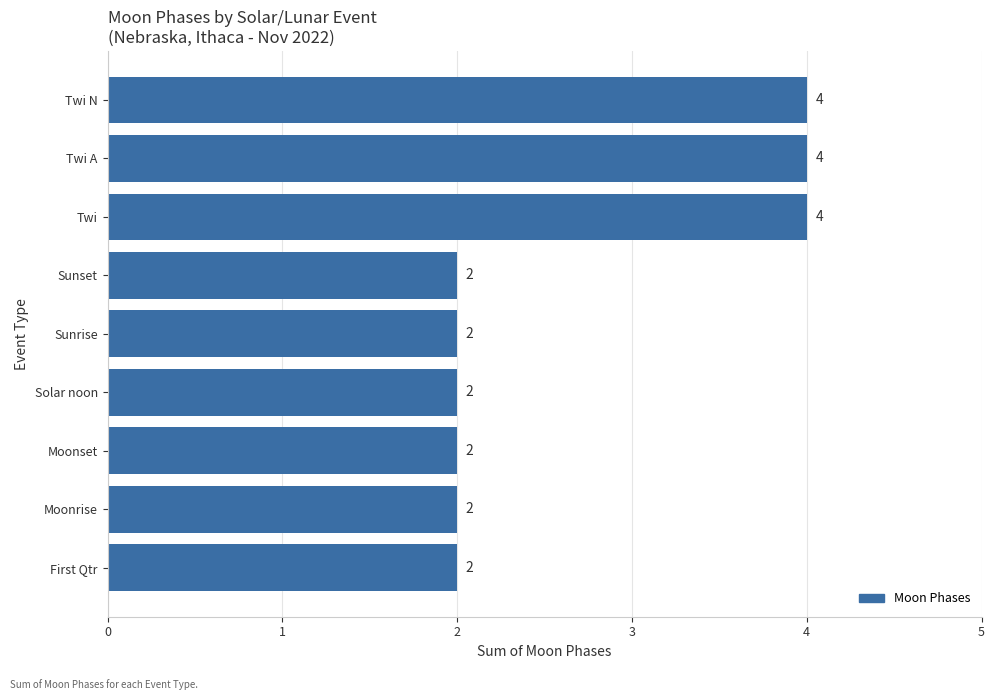

What is the average value?

3